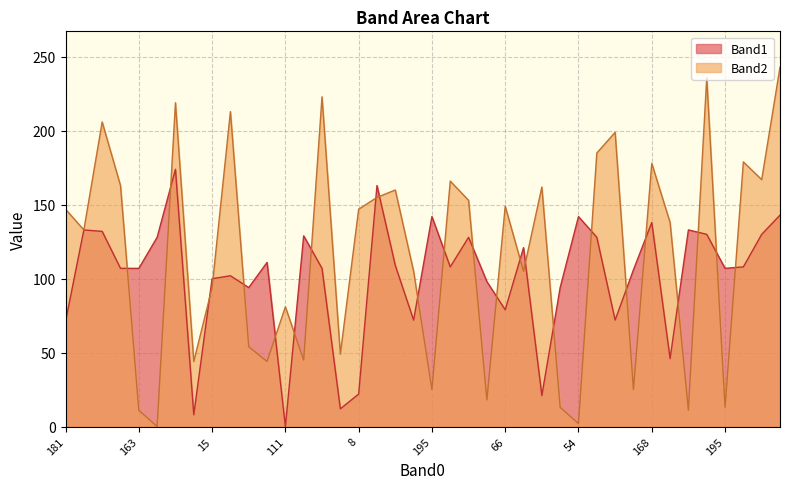

What is the maximum value shown in the chart?

243